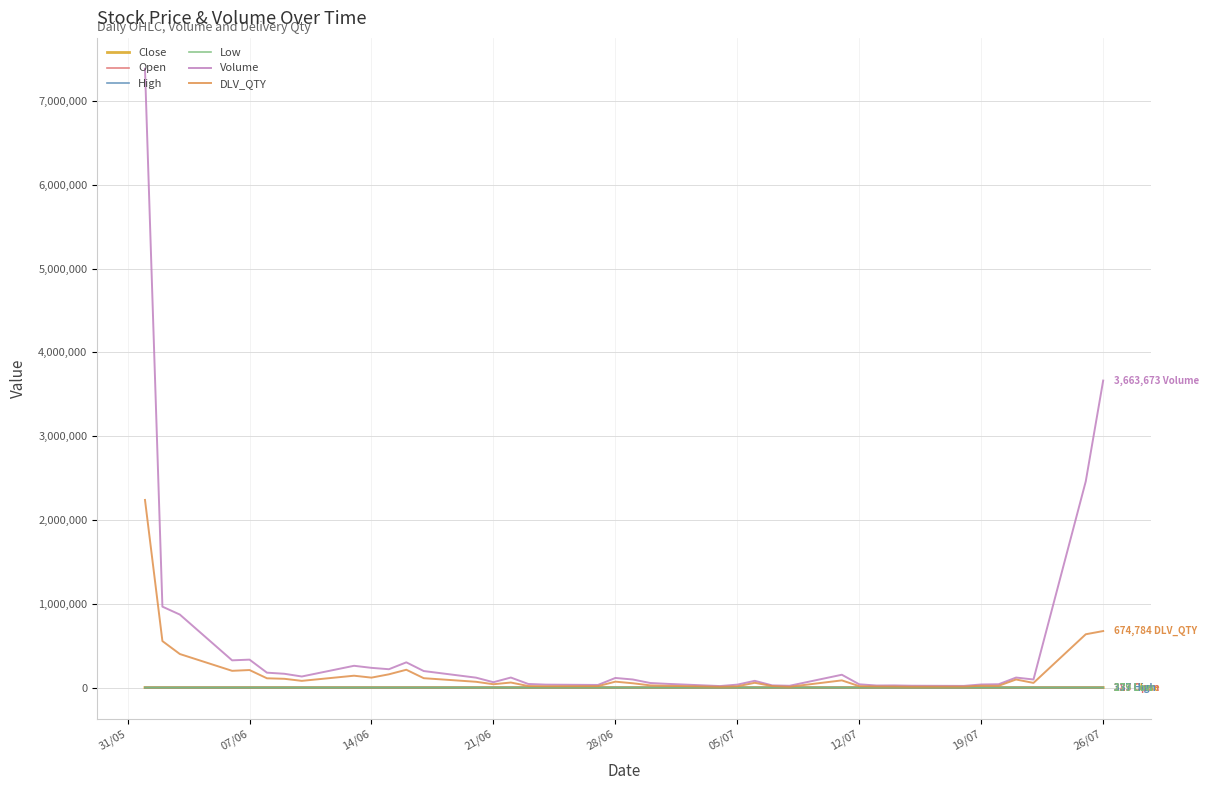

Which series has the largest range (max minus min)?

Volume